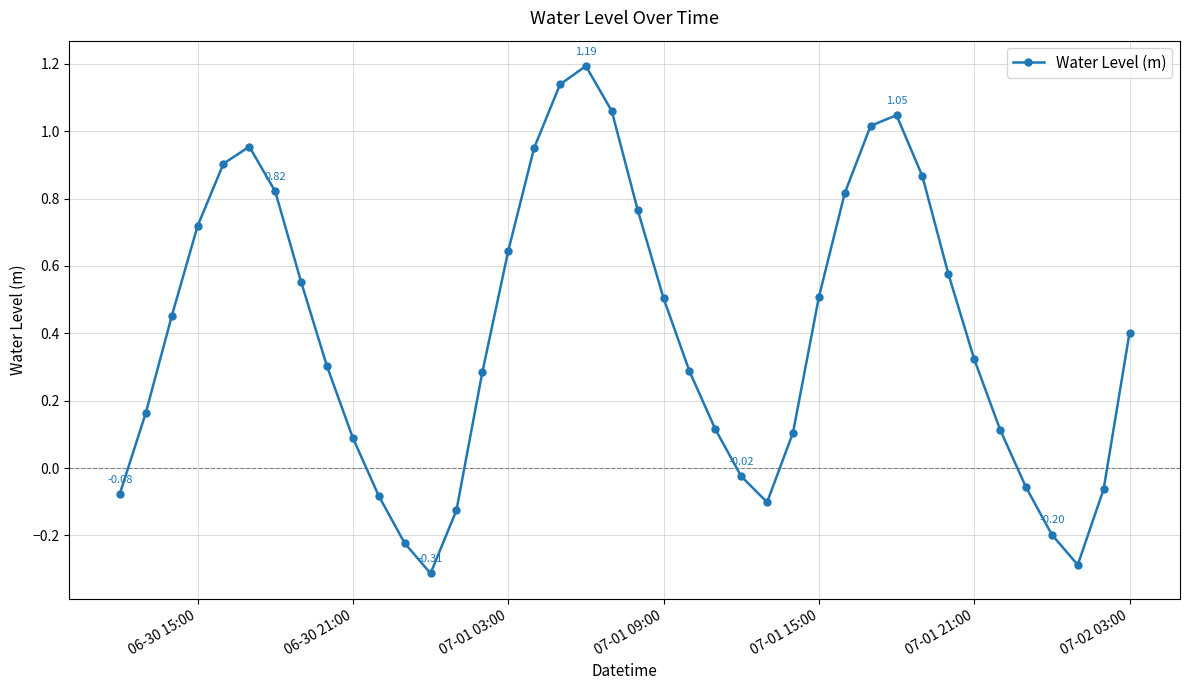

What is the average value?

0.4